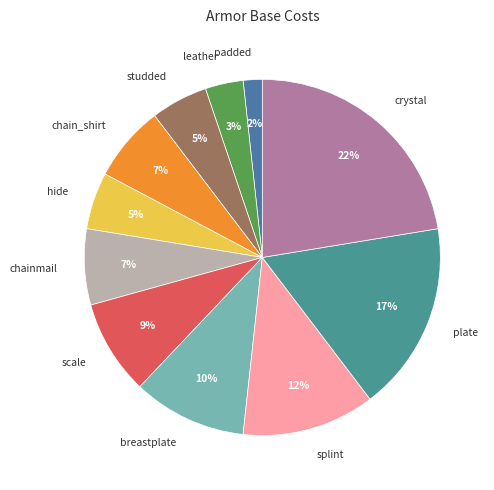

How many slices are in this pie chart?

11